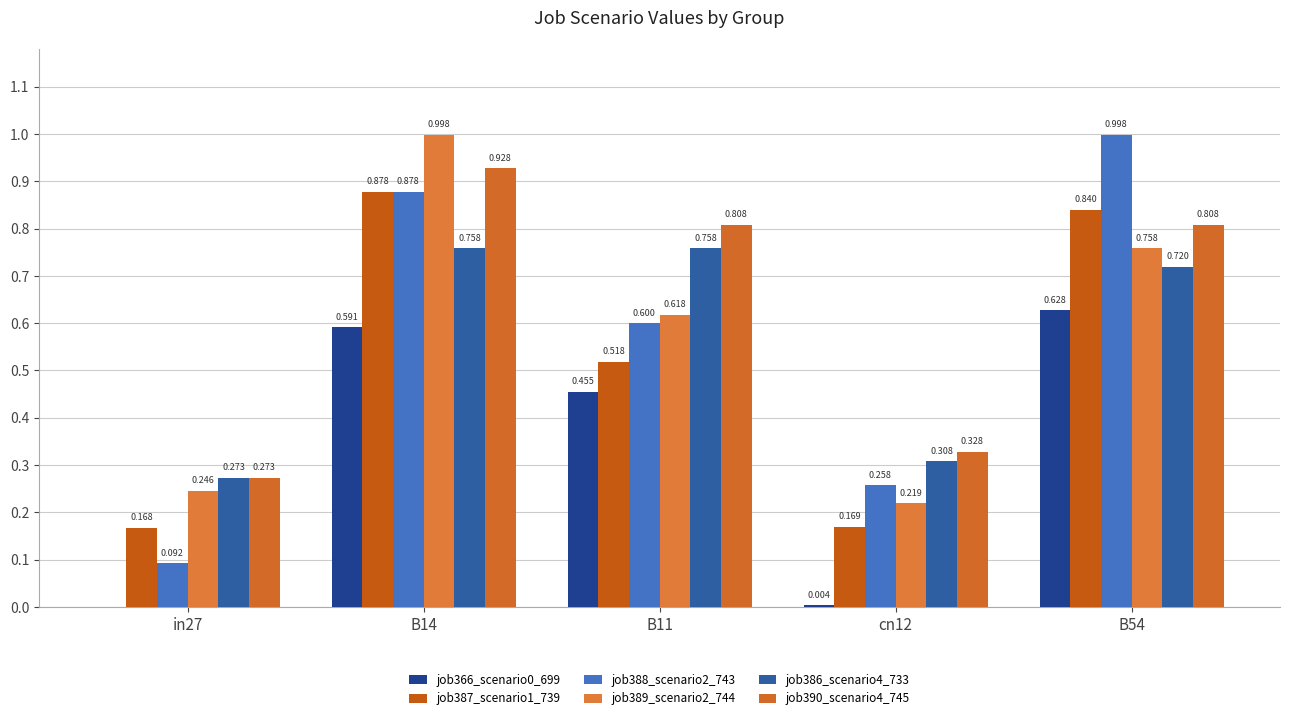

Rank the series at in27 from highest to lowest value.

job386_scenario4_733, job390_scenario4_745, job389_scenario2_744, job387_scenario1_739, job388_scenario2_743, job366_scenario0_699